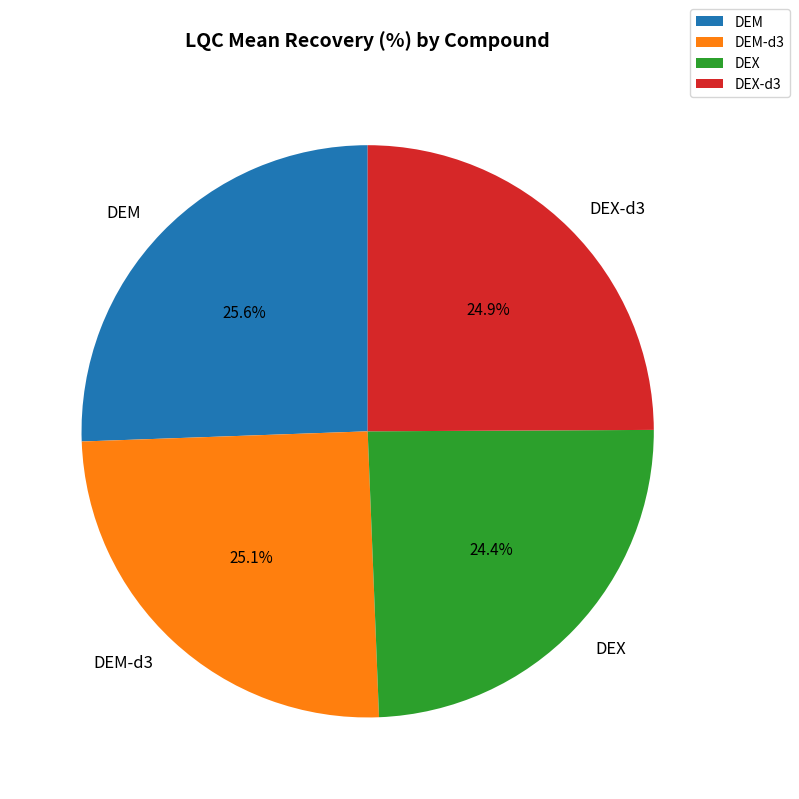

How much of the chart is everything except DEM-d3?

74.9%